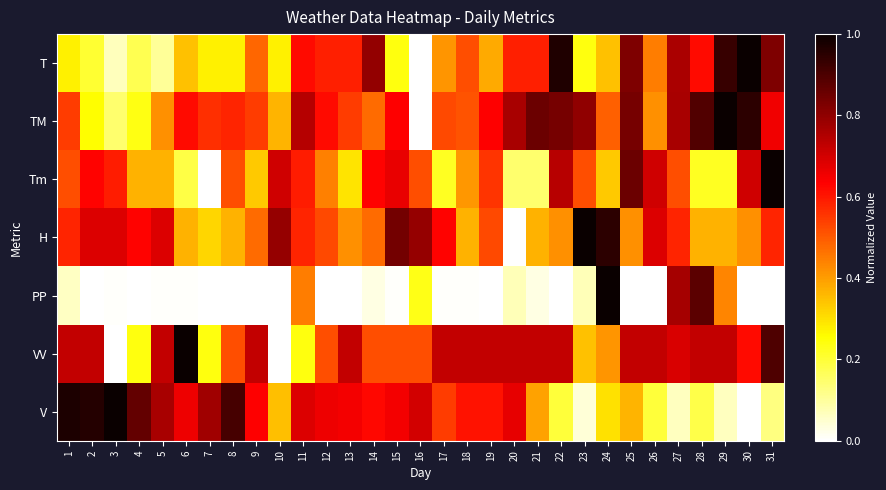

Which series changed the most between 1 and 21?

V